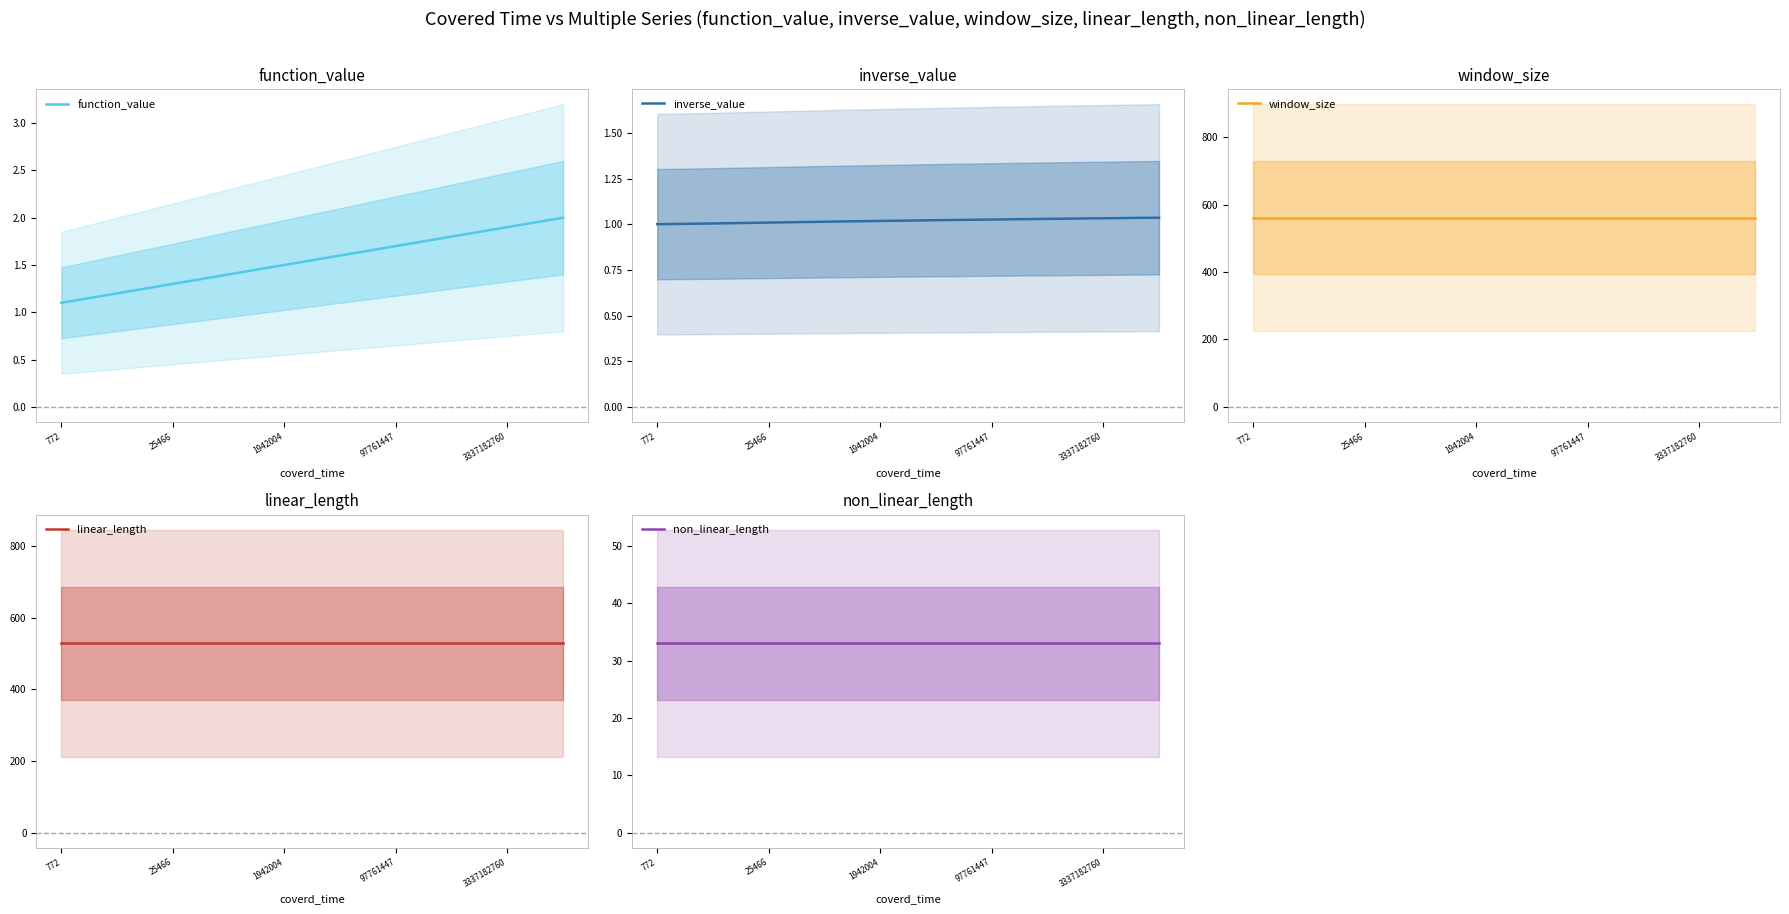

At which label is inverse_value closest to 1?

772